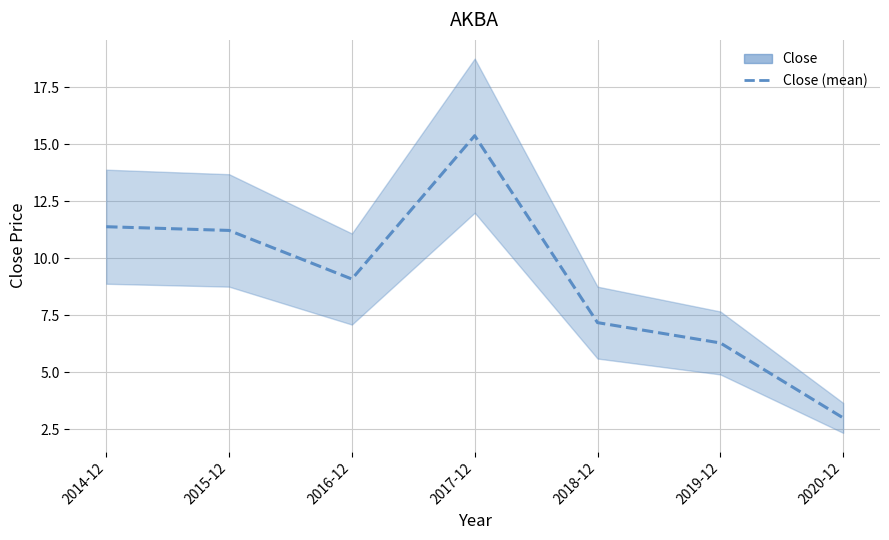

Reading left to right, what are all the values shown in this chart?

11.4	11.2	9.1	15.4	7.2	6.3	3.0